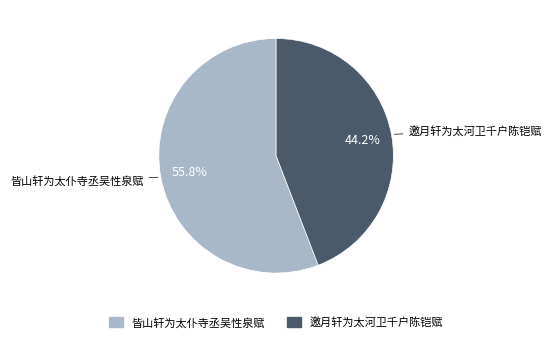

What percentage is the 邀月轩为太河卫千户陈铠赋 slice, to the nearest percent?

44%